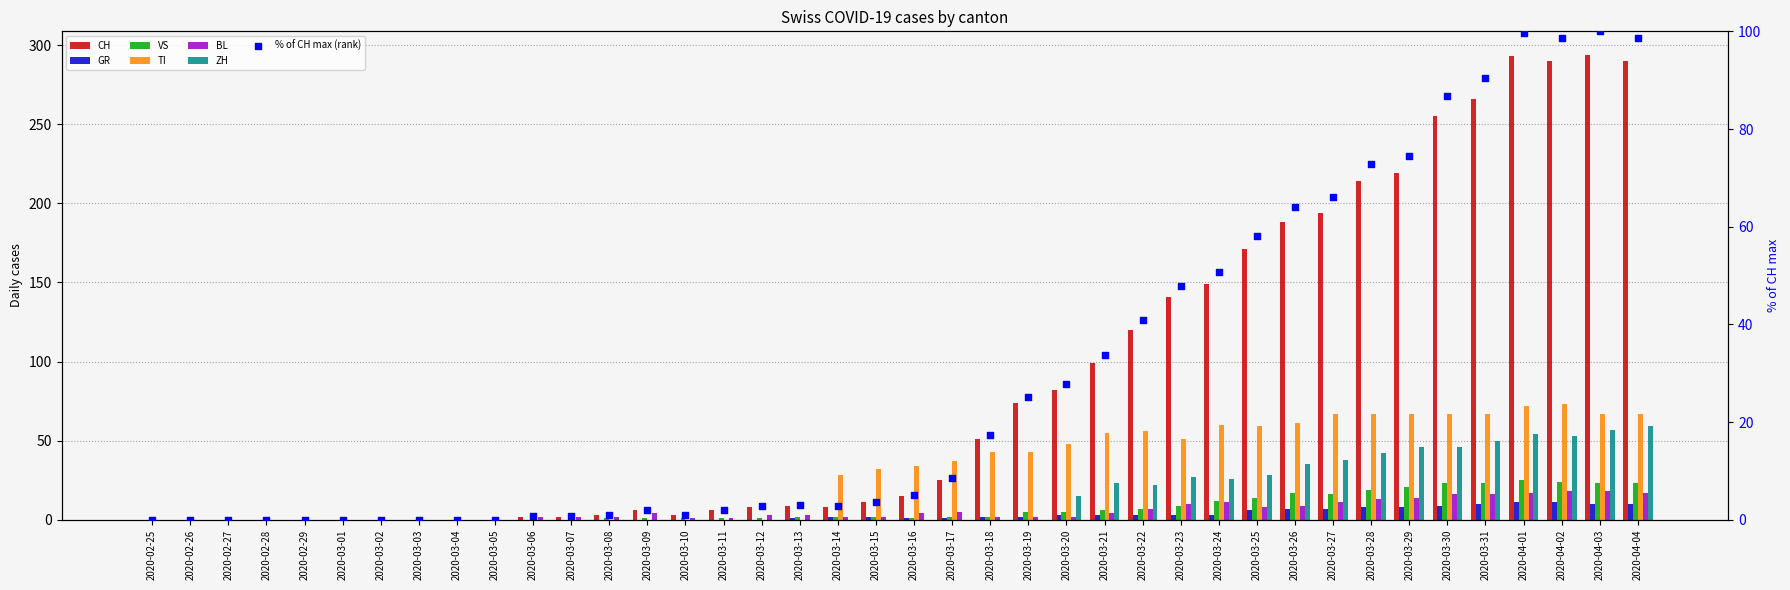

What is the total value across all series at 2020-03-15?

49